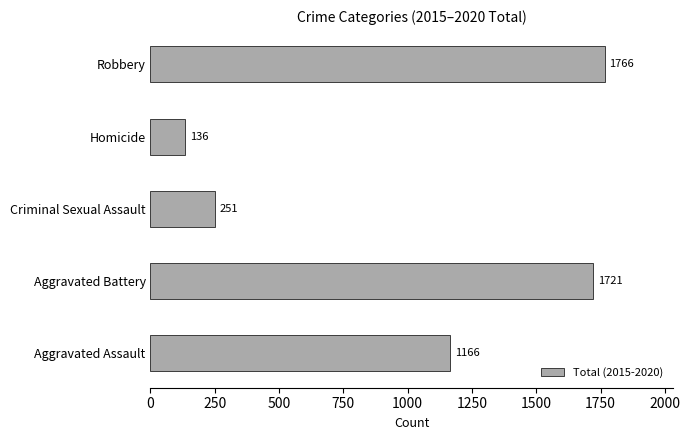

What value does the data have at Criminal Sexual Assault, to the nearest 100?

300